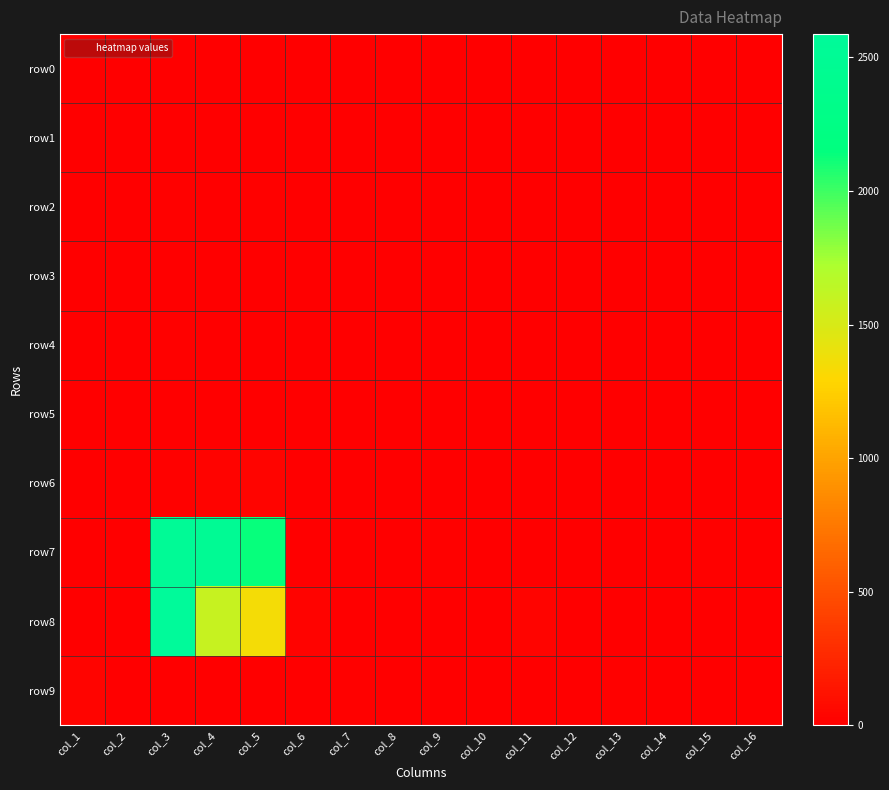

List the series in order of their peak value, highest first.

row8, row7, row9, row6, row2, row4, row3, row5, row0, row1